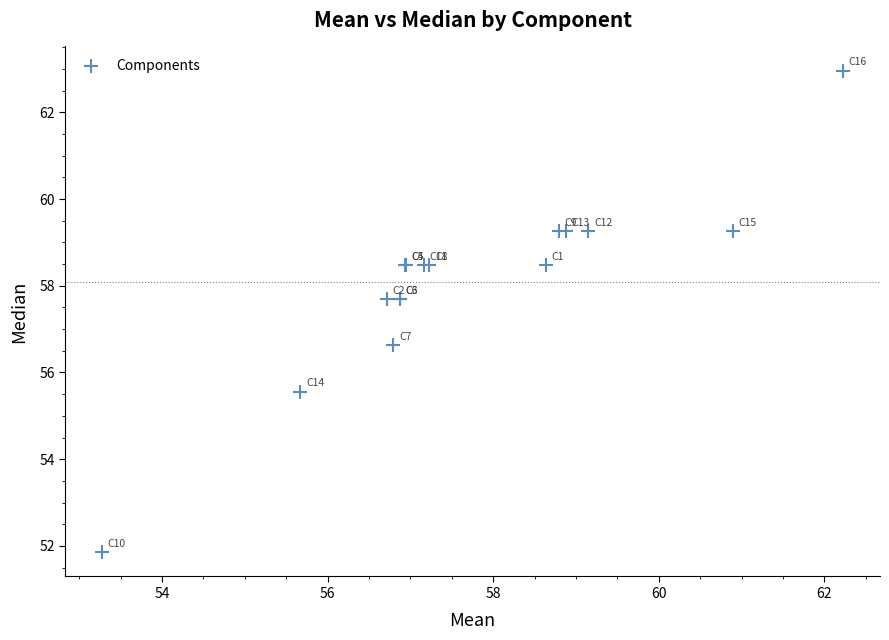

What Y value in the scatter plot is closest to 57?

56.6